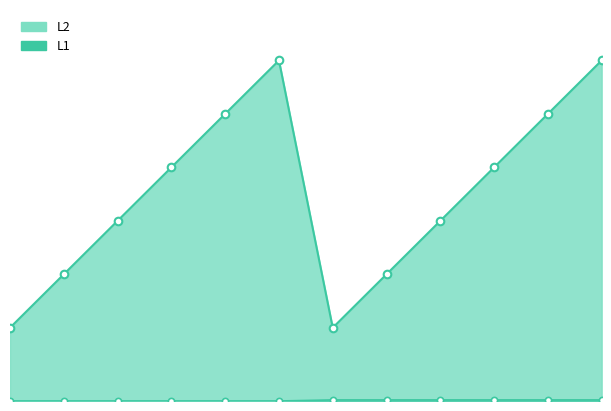

What is the total value across all series at 7?

139